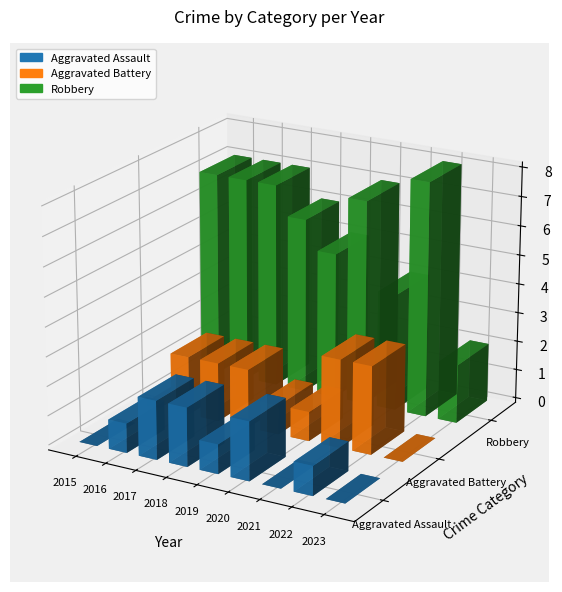

Reading right to left, list all the values displayed in this chart.

Aggravated Assault: 2023=0	2022=1	2021=0	2020=2	2019=1	2018=2	2017=2	2016=1	2015=0
Aggravated Battery: 2023=0	2022=3	2021=3	2020=1	2019=1	2018=2	2017=2	2016=2	2015=0
Robbery: 2023=2	2022=8	2021=4	2020=7	2019=5	2018=6	2017=7	2016=7	2015=7